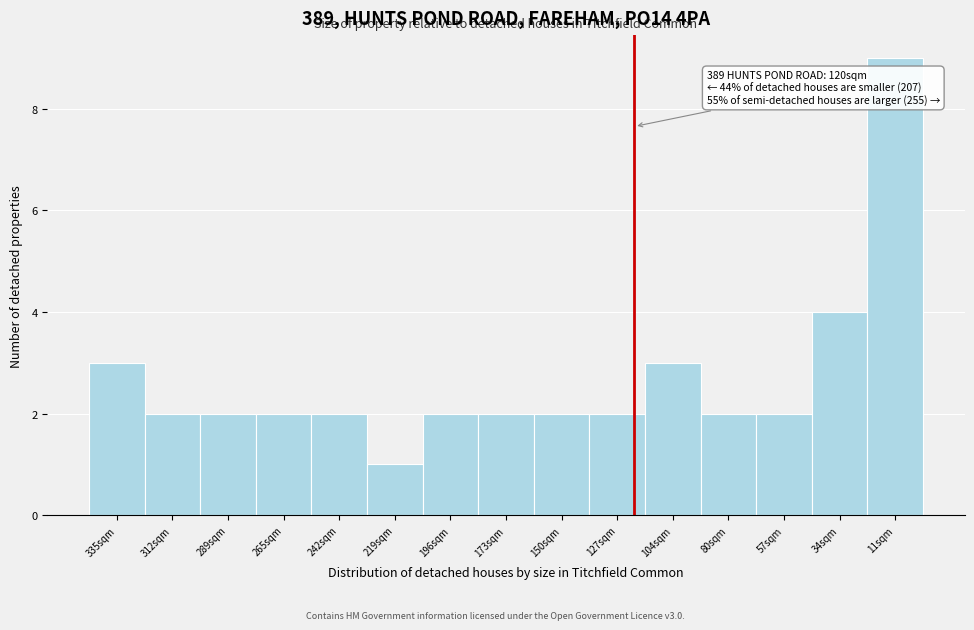

Reading right to left, extract all data points from this chart.

9	4	2	2	3	2	2	2	2	1	2	2	2	2	3